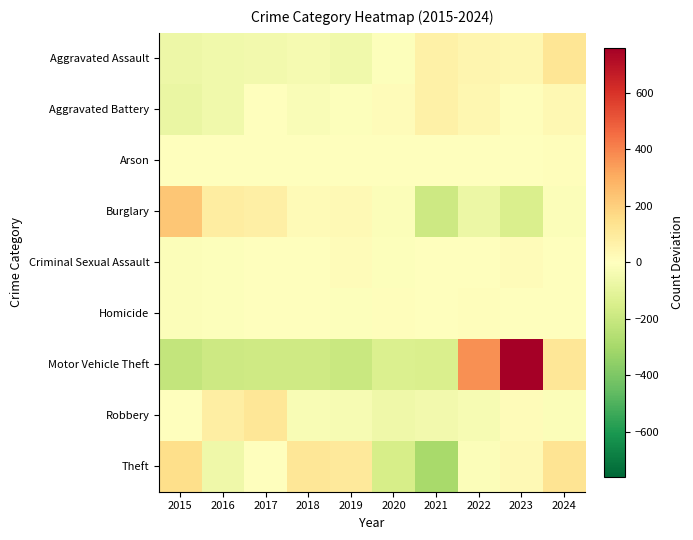

Reading left to right, list all the values displayed in this chart.

Aggravated Assault: 2015=-70.8	2016=-56.8	2017=-47.8	2018=-38.8	2019=-56.8	2020=-9.8	2021=69.2	2022=47.2	2023=41.2	2024=123.2
Aggravated Battery: 2015=-81.9	2016=-54.9	2017=4.1	2018=-18.9	2019=-9.9	2020=13.1	2021=68.1	2022=39.1	2023=10.1	2024=31.1
Arson: 2015=-3.0	2016=-5.0	2017=-3.0	2018=-4.0	2019=-2.0	2020=4.0	2021=-1.0	2022=1.0	2023=5.0	2024=8.0
Burglary: 2015=230.6	2016=88.6	2017=71.6	2018=23.6	2019=27.6	2020=-15.4	2021=-189.4	2022=-75.4	2023=-145.4	2024=-16.4
Criminal Sexual Assault: 2015=-14.4	2016=-8.4	2017=4.6	2018=-0.4	2019=12.6	2020=-11.4	2021=3.6	2022=-4.4	2023=13.6	2024=4.6
Homicide: 2015=-12.1	2016=-6.1	2017=4.9	2018=-4.1	2019=-8.1	2020=10.9	2021=4.9	2022=6.9	2023=-1.1	2024=3.9
Motor Vehicle Theft: 2015=-215.5	2016=-186.5	2017=-182.5	2018=-179.5	2019=-199.5	2020=-139.5	2021=-146.5	2022=370.5	2023=760.5	2024=118.5
Robbery: 2015=5.8	2016=81.8	2017=114.8	2018=-25.2	2019=-32.2	2020=-62.2	2021=-48.2	2022=-31.2	2023=12.8	2024=-16.2
Theft: 2015=153.7	2016=-62.3	2017=-2.3	2018=114.7	2019=106.7	2020=-156.3	2021=-293.3	2022=-17.3	2023=25.7	2024=130.7